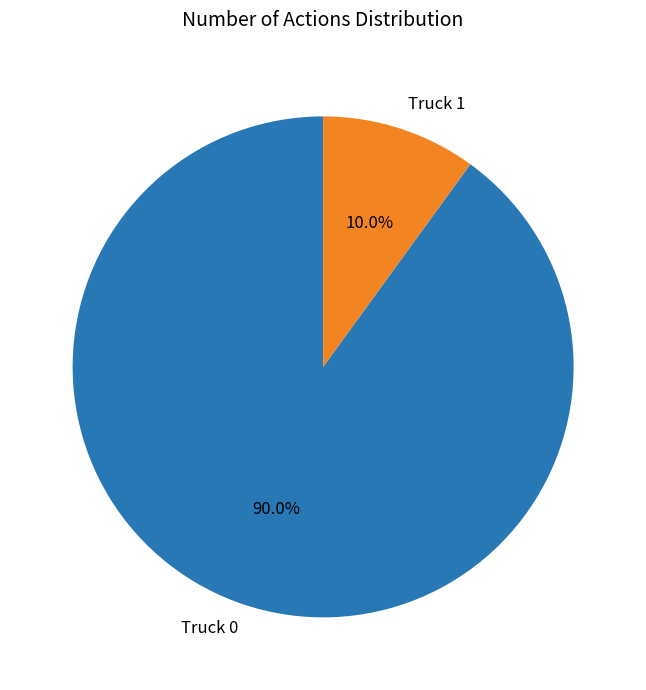

Rank the categories by value from highest to lowest.

Truck 0, Truck 1